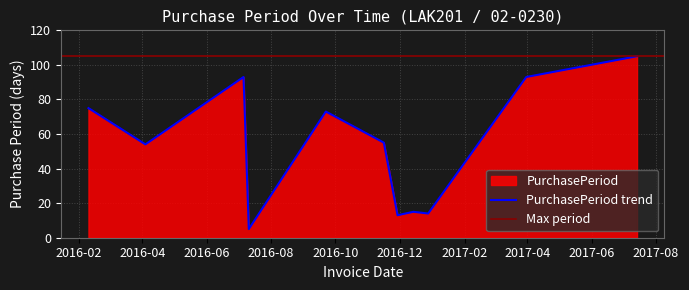

At which label is the value closest to 55?

2016-11-16